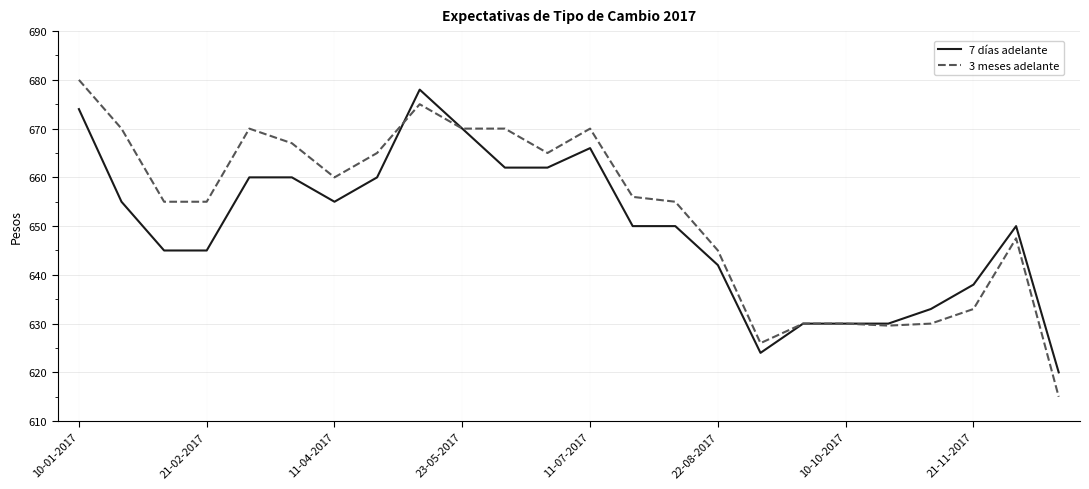

List the series in order of their overall mean, lowest first.

7 días adelante, 3 meses adelante